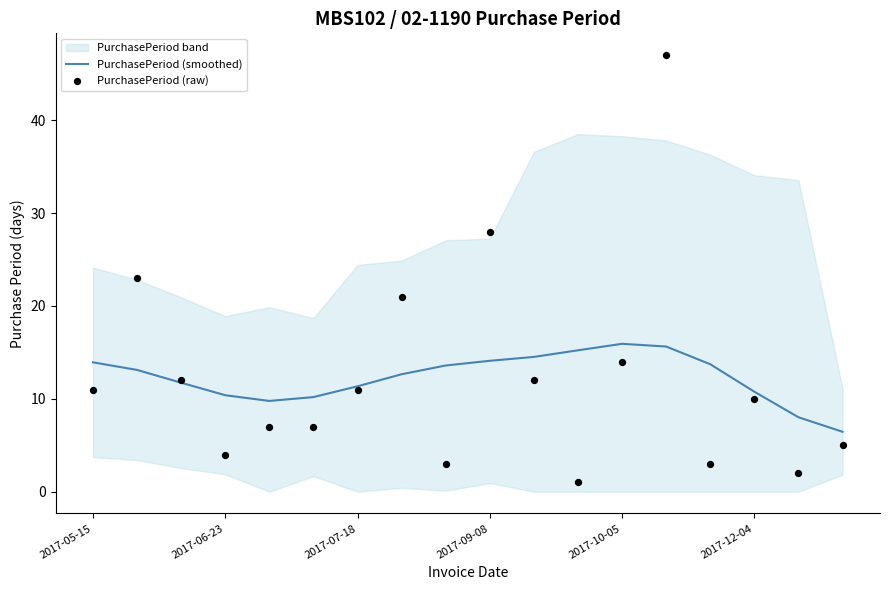

At how many categories does at least one series exceed 11?

12